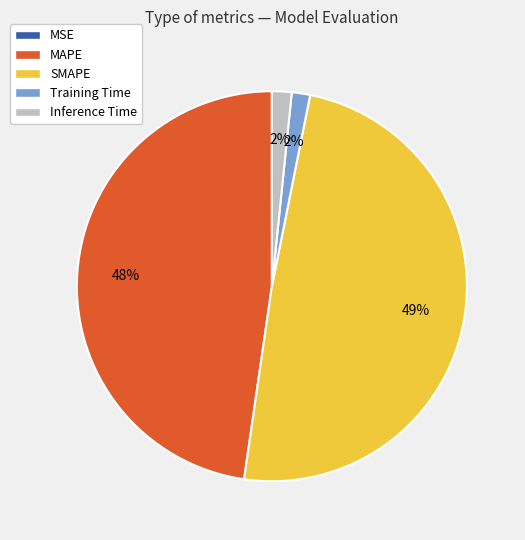

Is it true that MAPE is 48% of the pie?

True